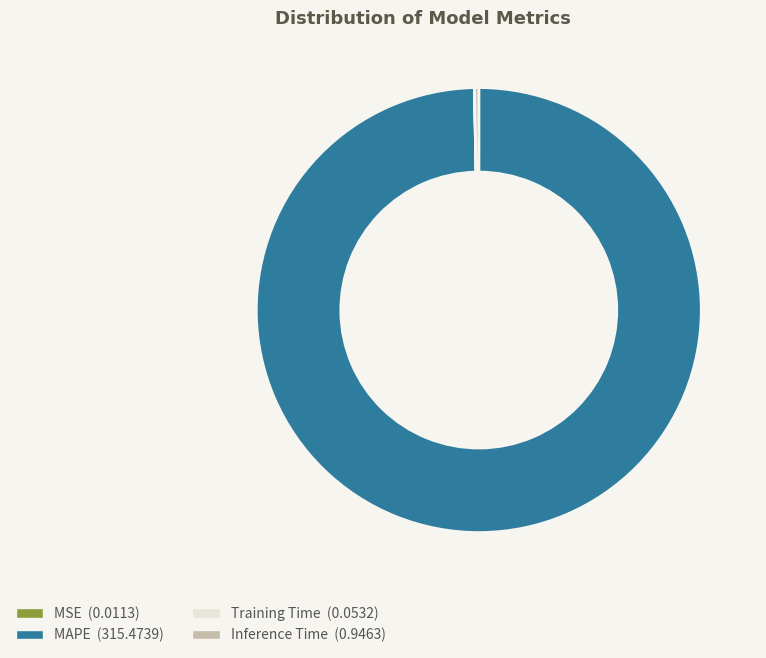

How many segments does this pie chart have?

4